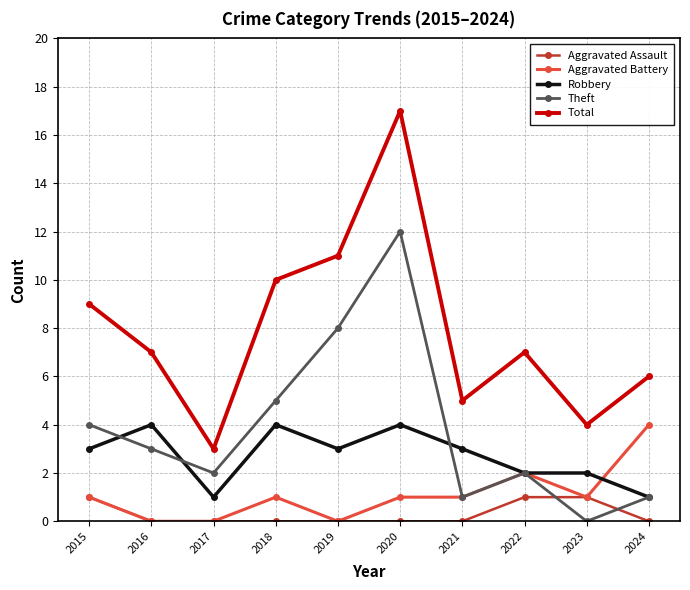

Reading left to right, transcribe all the data shown in this chart.

Aggravated Assault: 1	0	0	0	0	0	0	1	1	0
Aggravated Battery: 1	0	0	1	0	1	1	2	1	4
Robbery: 3	4	1	4	3	4	3	2	2	1
Theft: 4	3	2	5	8	12	1	2	0	1
Total: 9	7	3	10	11	17	5	7	4	6